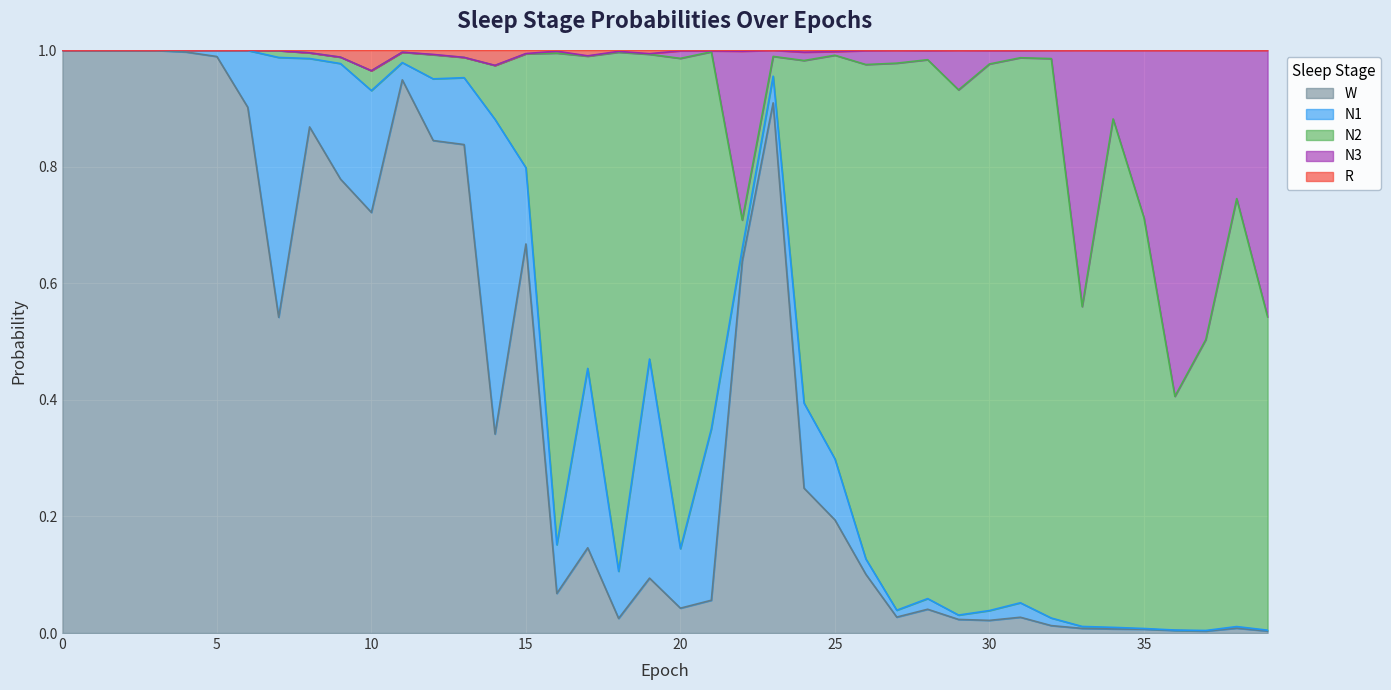

Which series has the largest range (max minus min)?

W